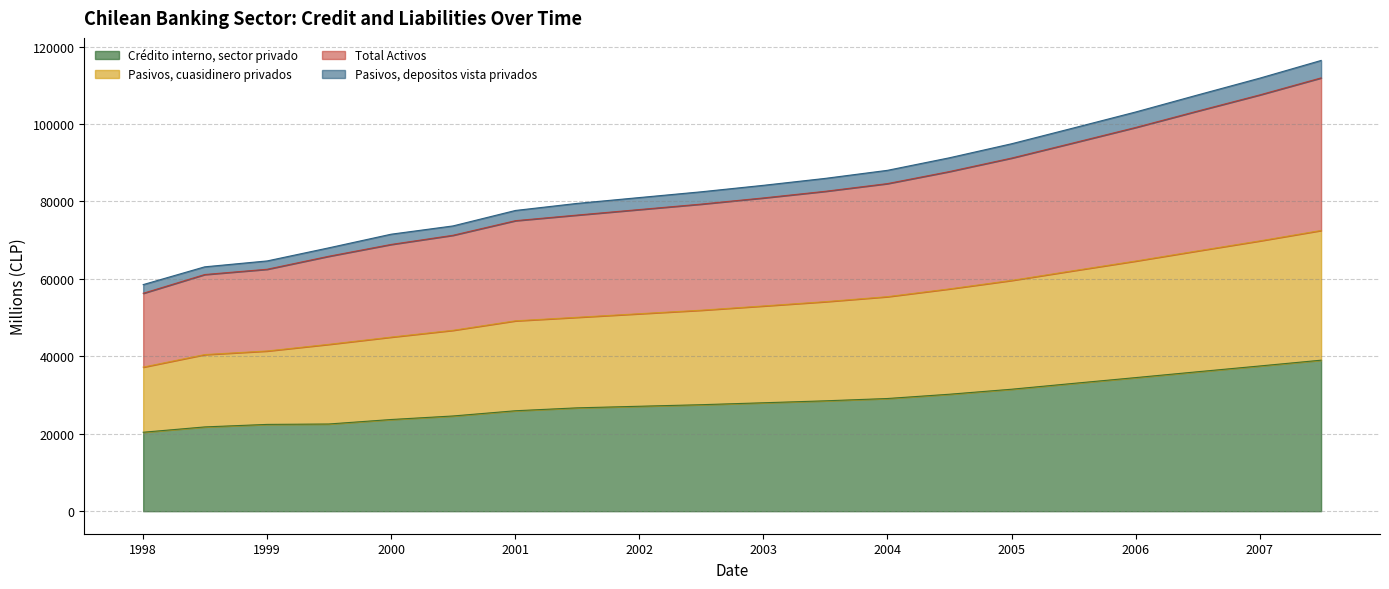

What is the maximum value for Crédito interno, sector privado?

39000